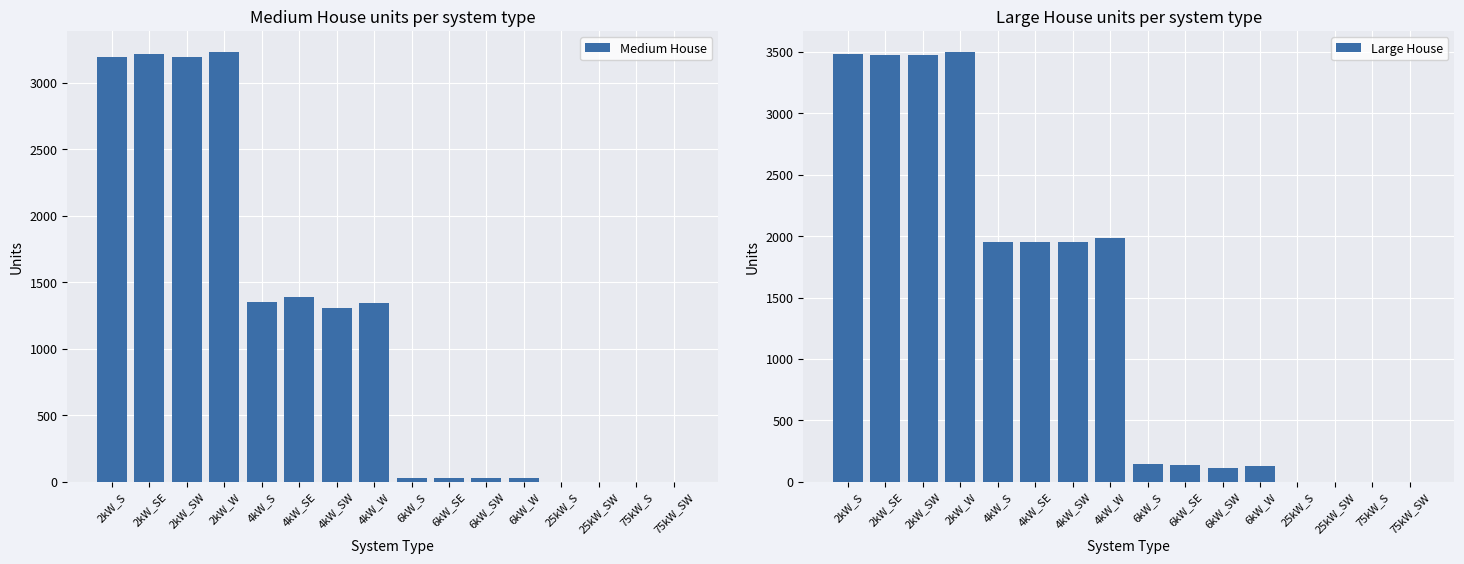

At which category is the sum across all series the highest?

2kW_W